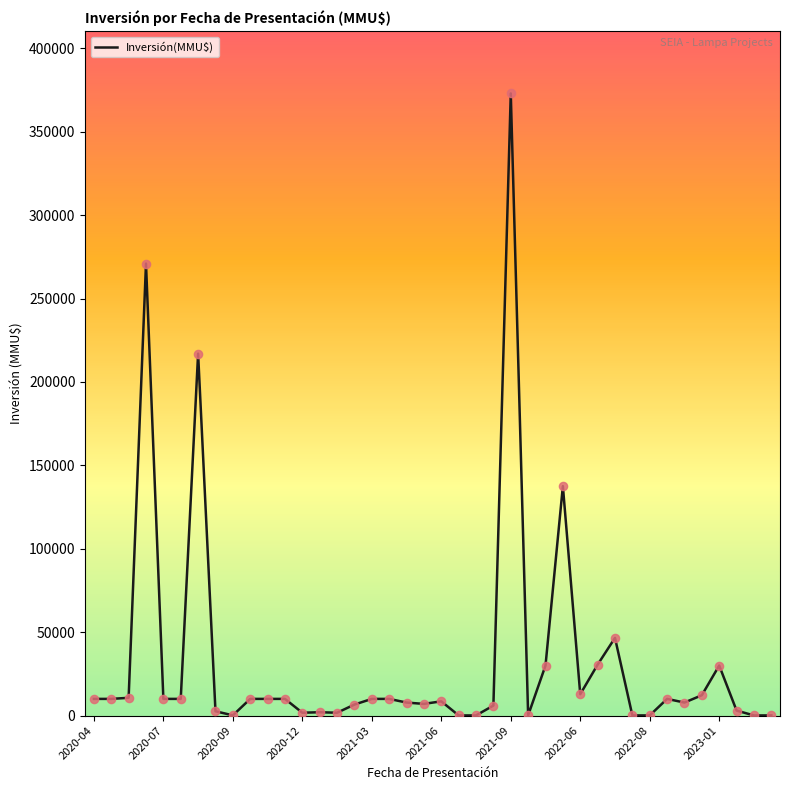

What is the difference between the maximum and minimum values?

372921